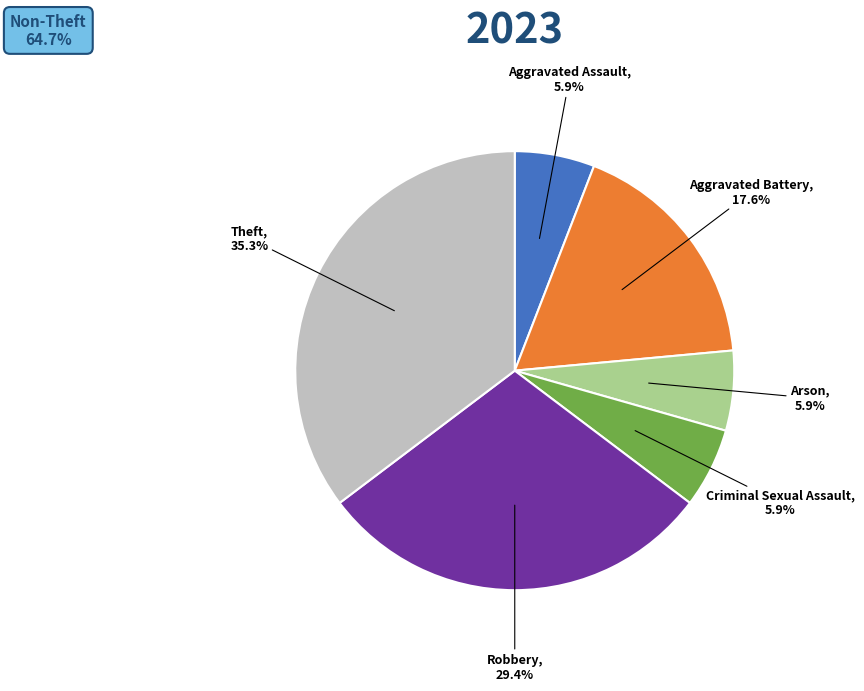

Is there a majority slice in this chart?

No